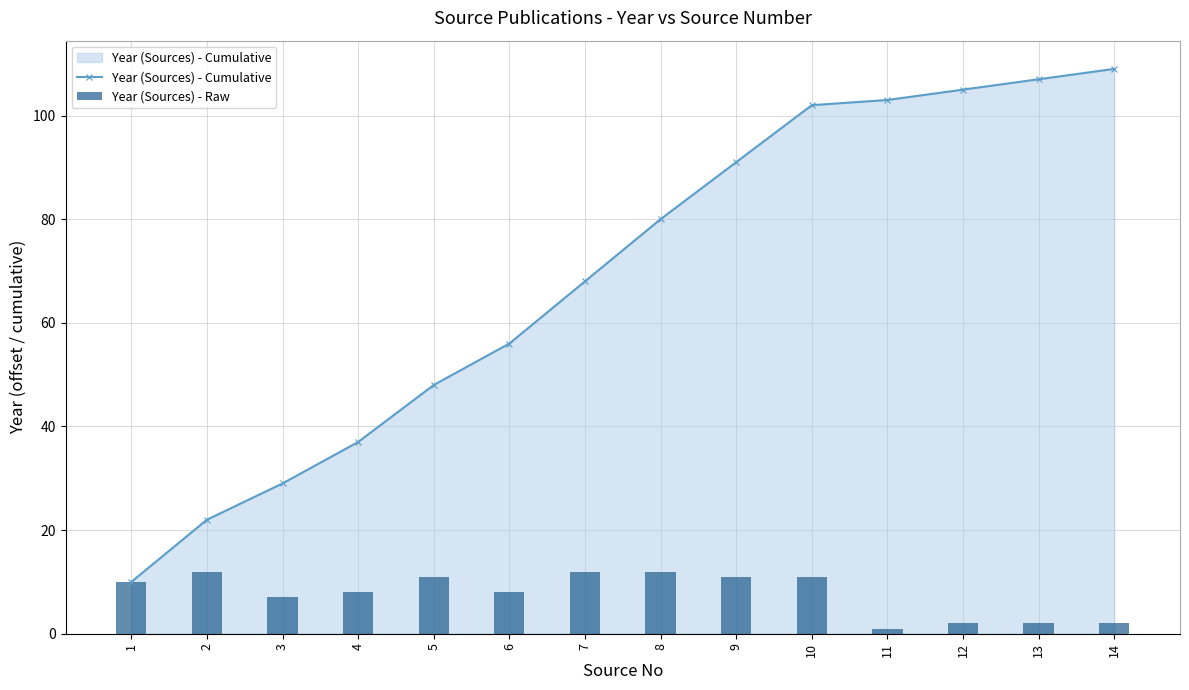

At which label is Year (Sources) - Cumulative closest to 59?

6